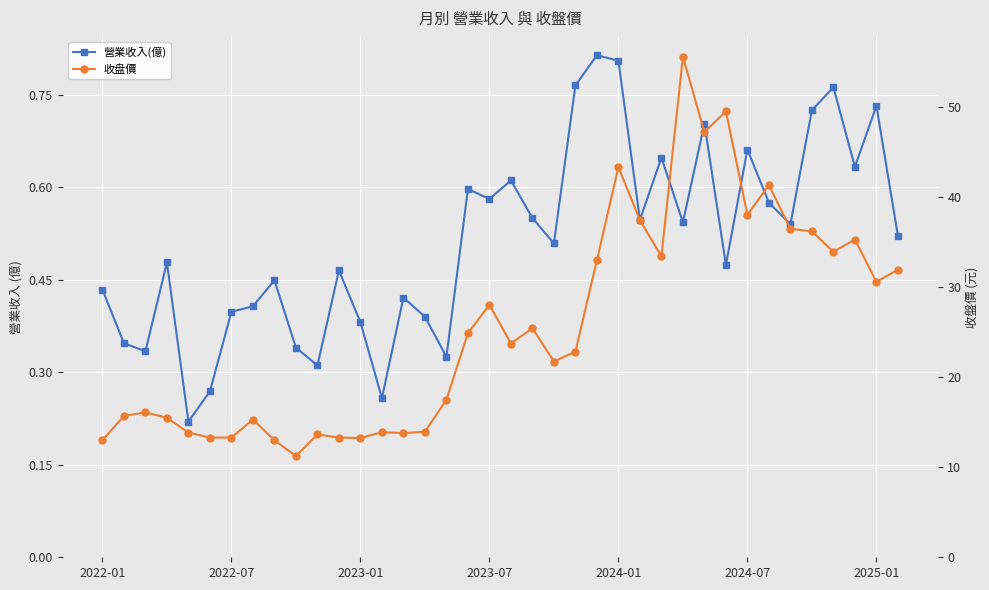

What is the highest value of the 營業收入(億) series?

0.8